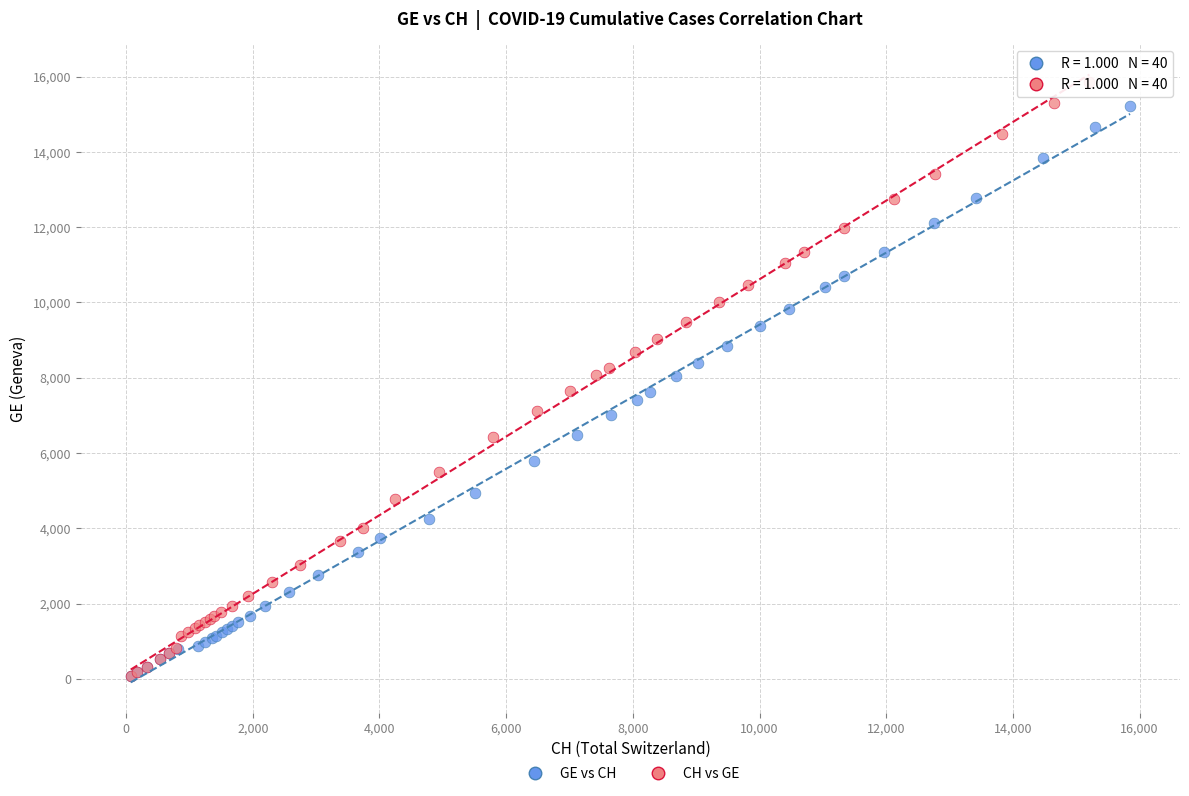

Which series has the largest Y range (max minus min)?

CH vs GE